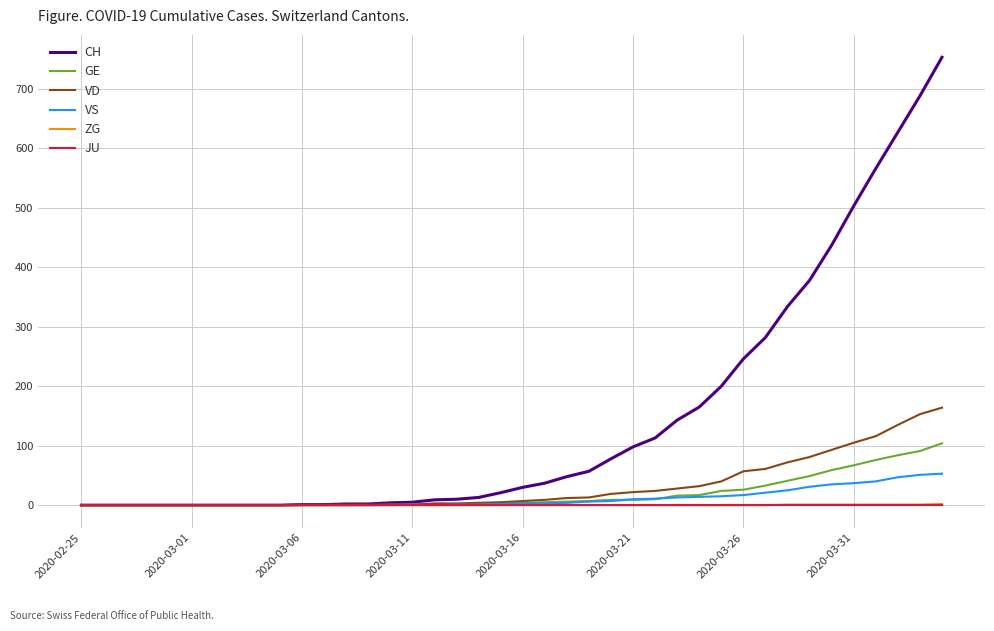

What is the greatest value displayed?

753